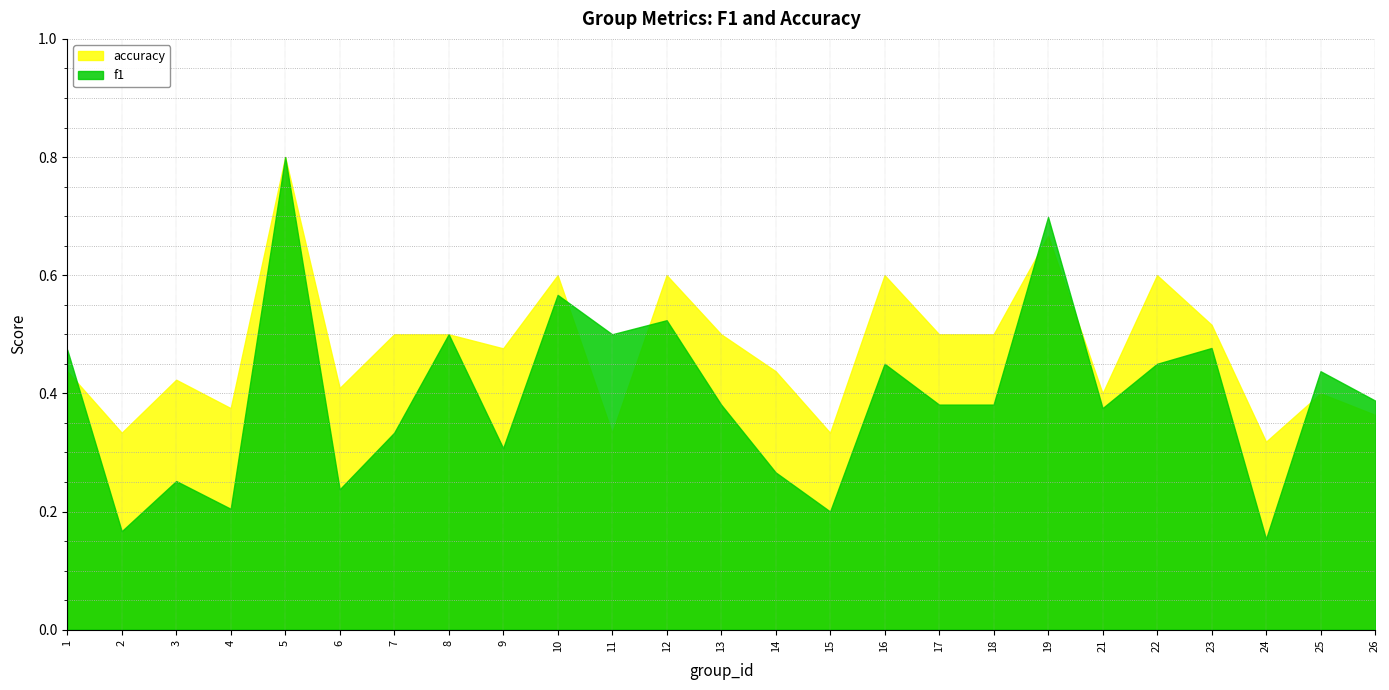

What is the value of the f1 point at the 24th from the left?

0.4